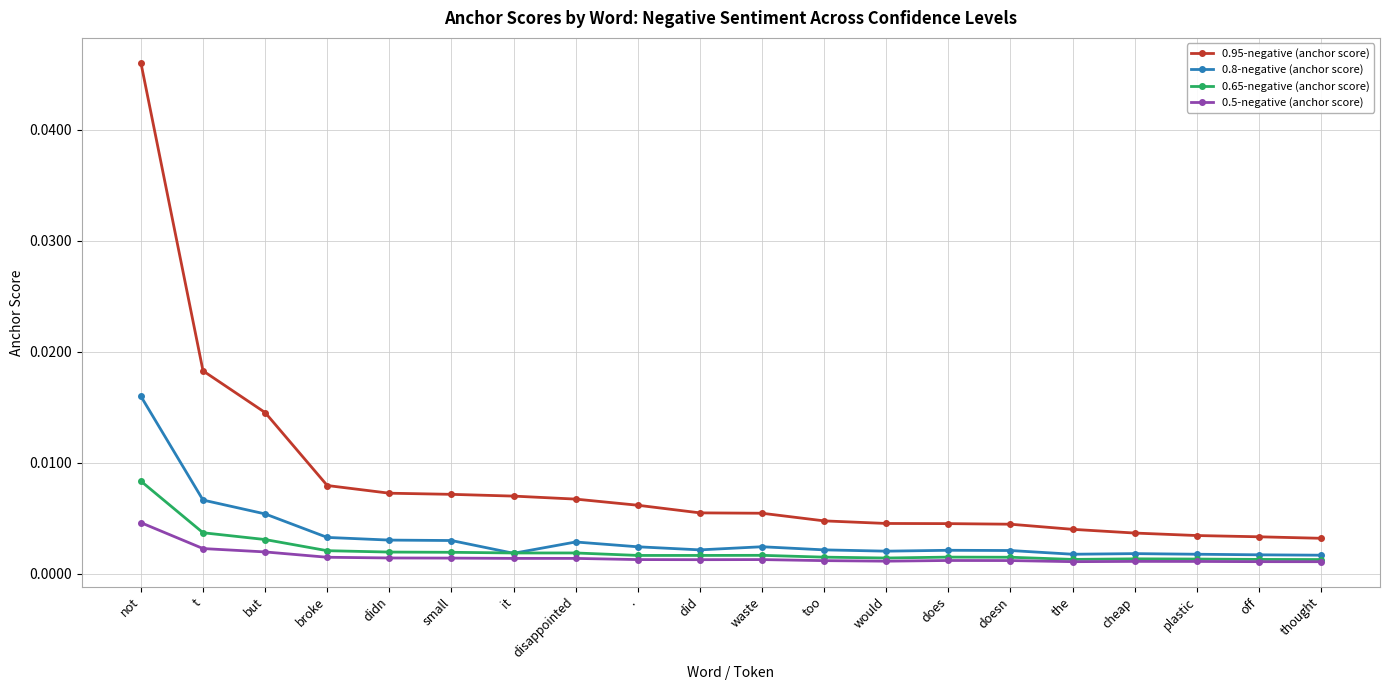

True or false: 0.8-negative (anchor score) has more than 2 interior local peaks.

True